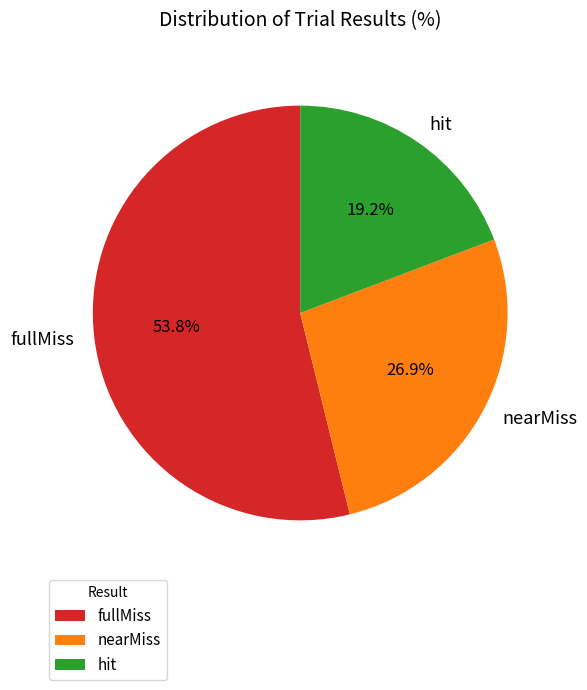

Rank the categories by value from lowest to highest.

hit, nearMiss, fullMiss